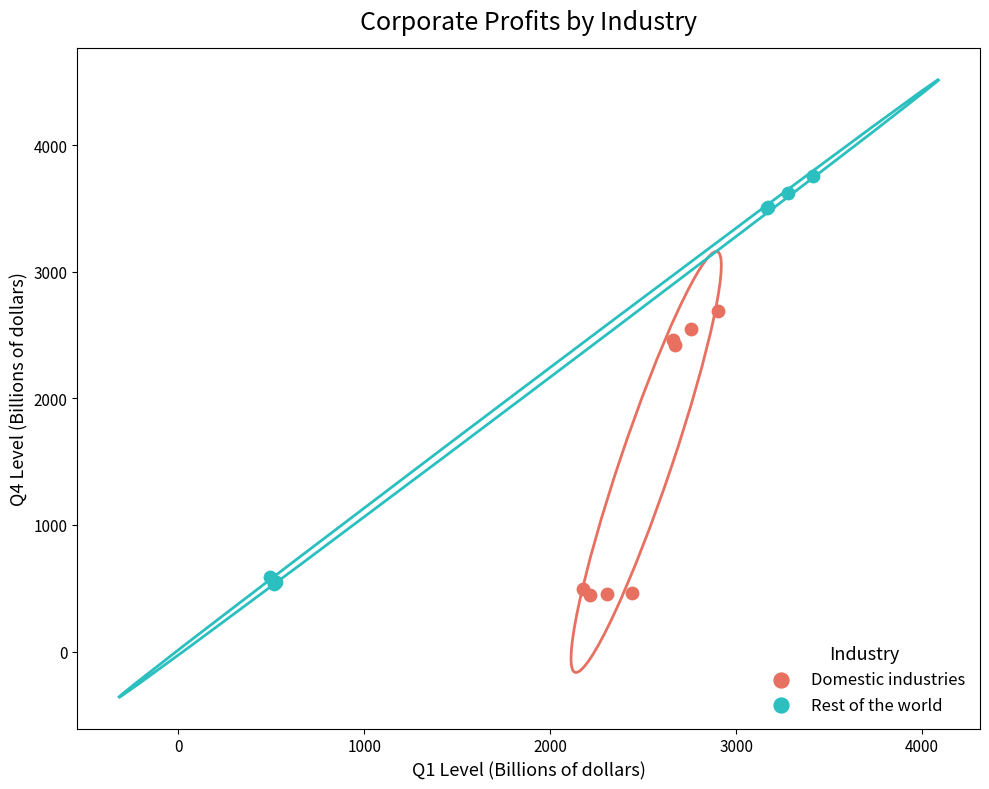

Which series has the widest spread of Y values?

Rest of the world